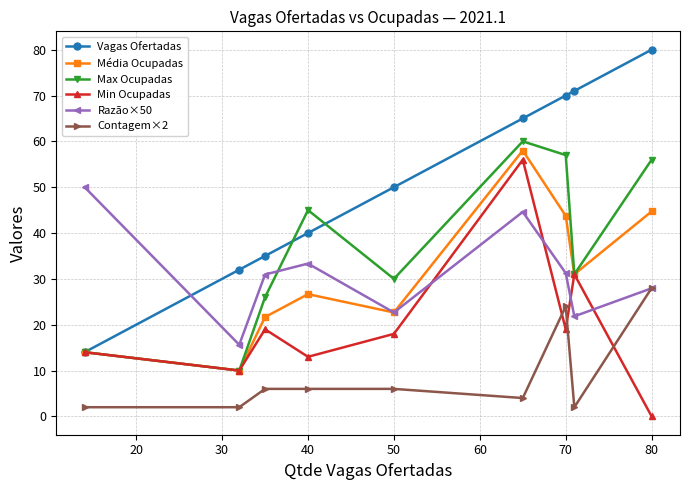

What is the value of the Contagem×2 point at the 5th from the left?

6.0